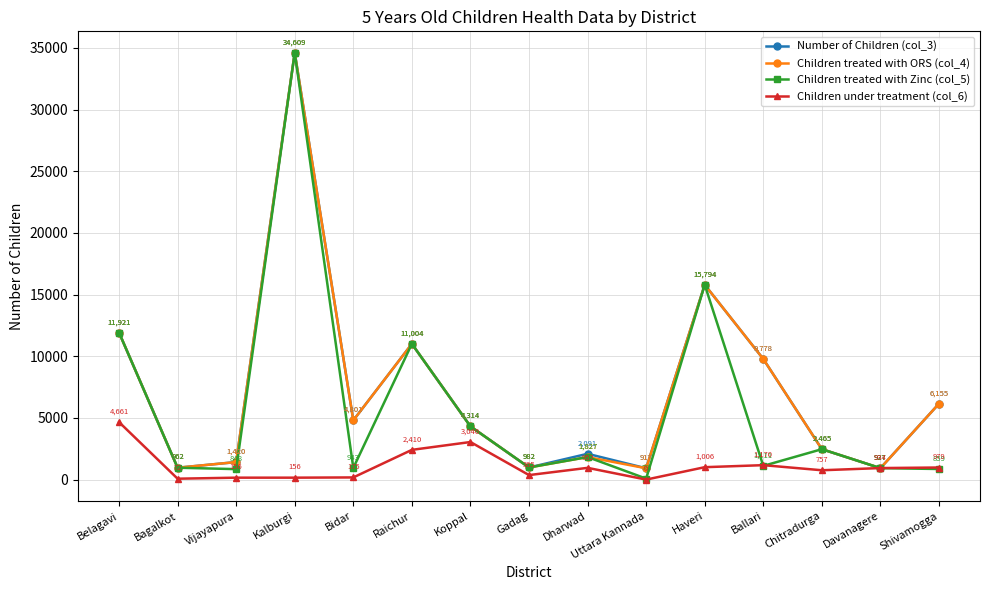

True or false: Children under treatment (col_6) has more than 0 interior local peaks.

True